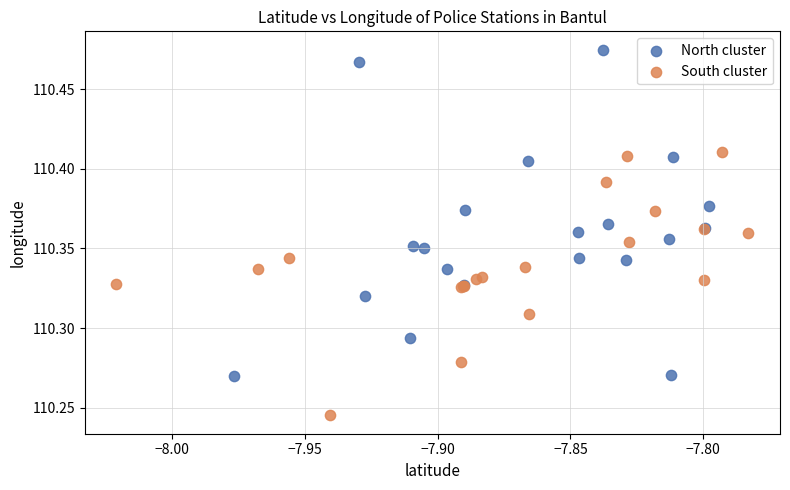

Which series contains the highest Y value?

North cluster